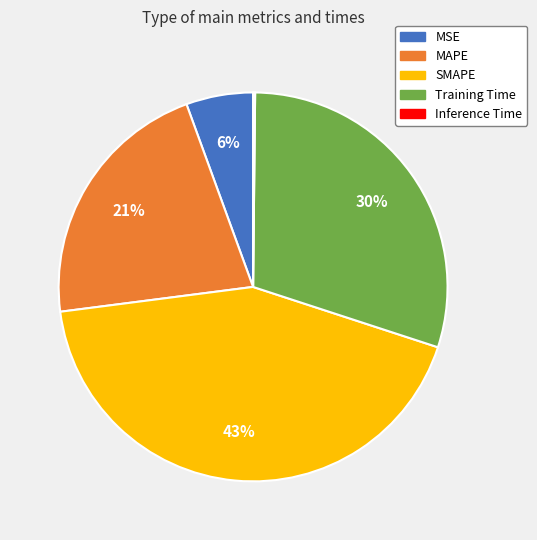

True or false: MSE accounts for 14% of the total.

False